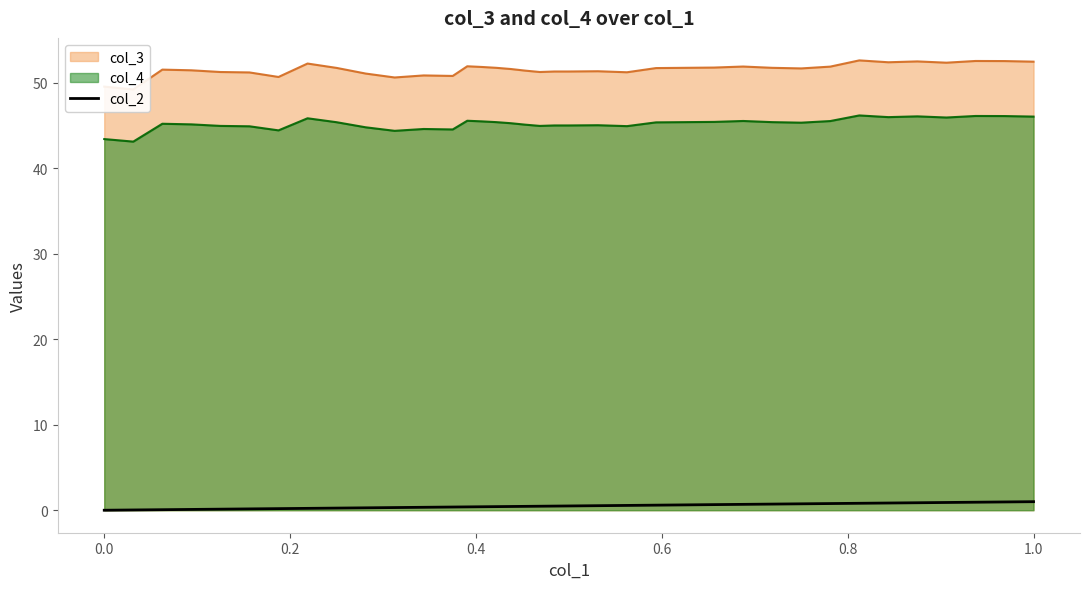

True or false: there are more than 2 points higher than both neighbors.

False